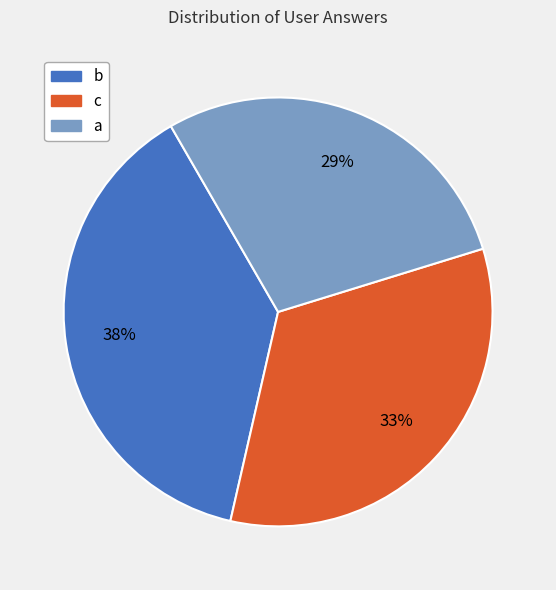

Between b and a, which is larger?

b